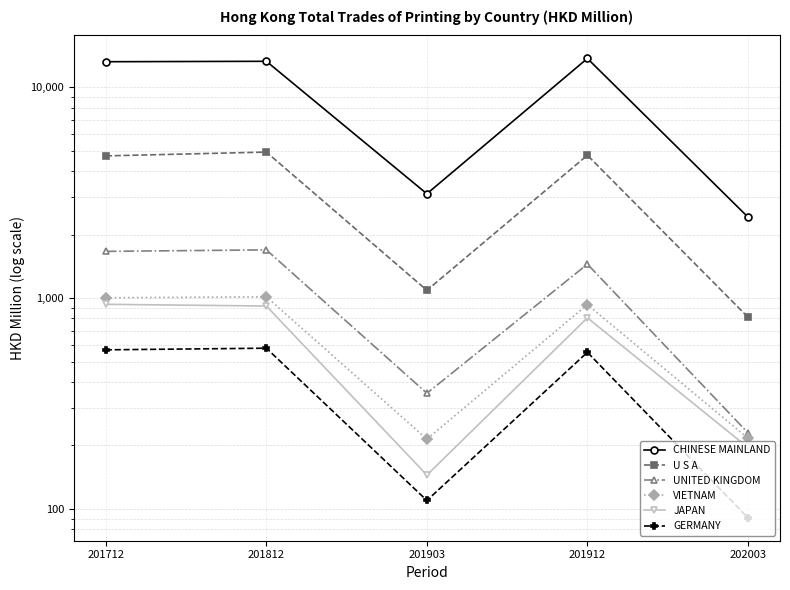

At which category is the sum across all series the highest?

201812